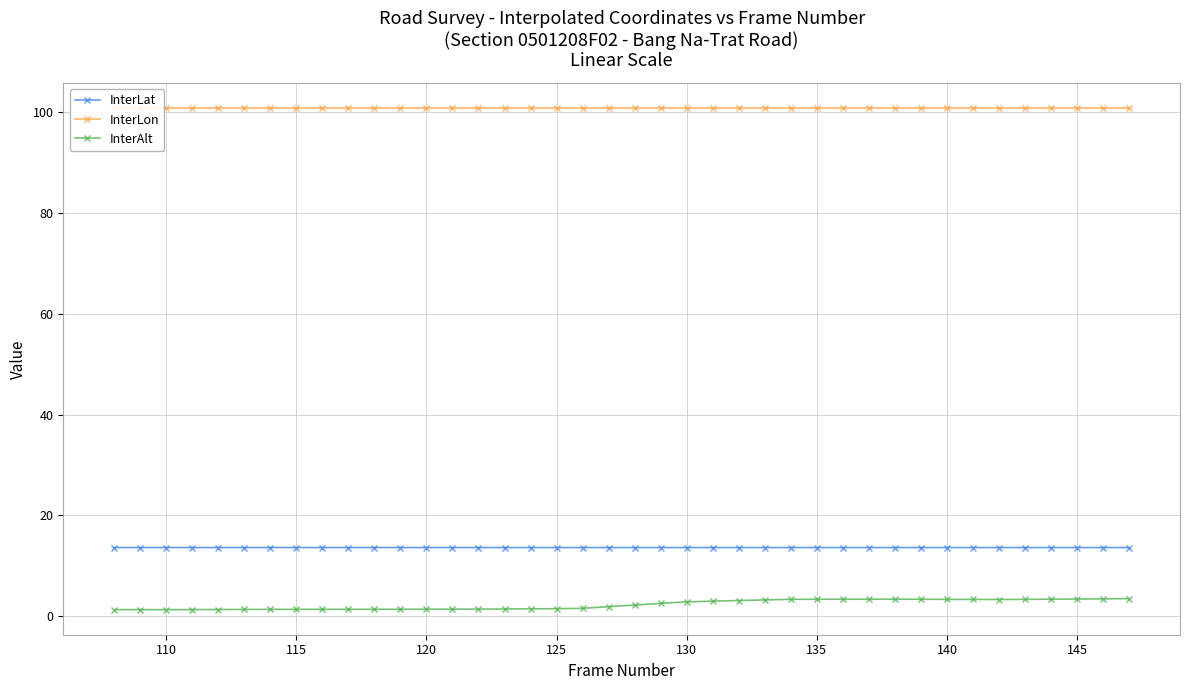

What is the maximum value for InterLon?

100.7